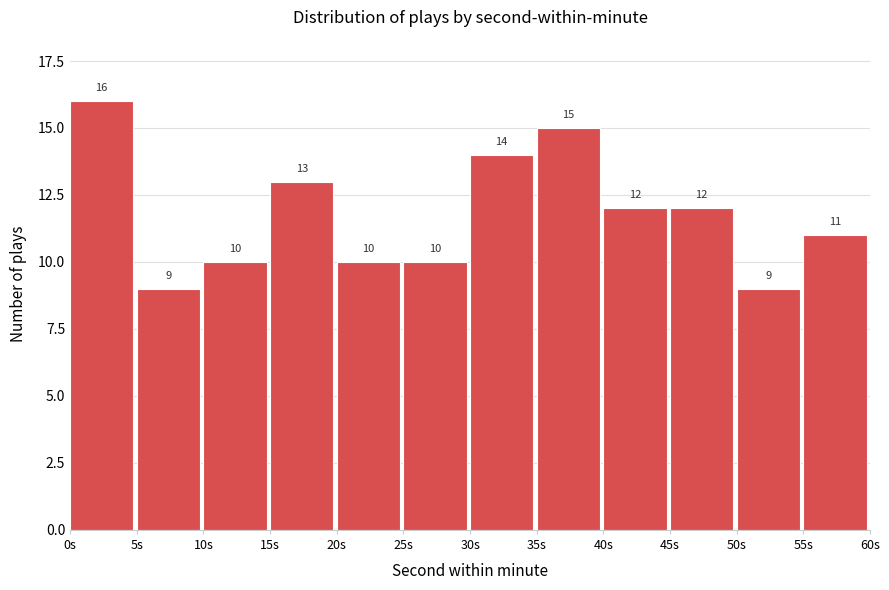

Over which range of the x-axis is the bar tallest?

0 to 5